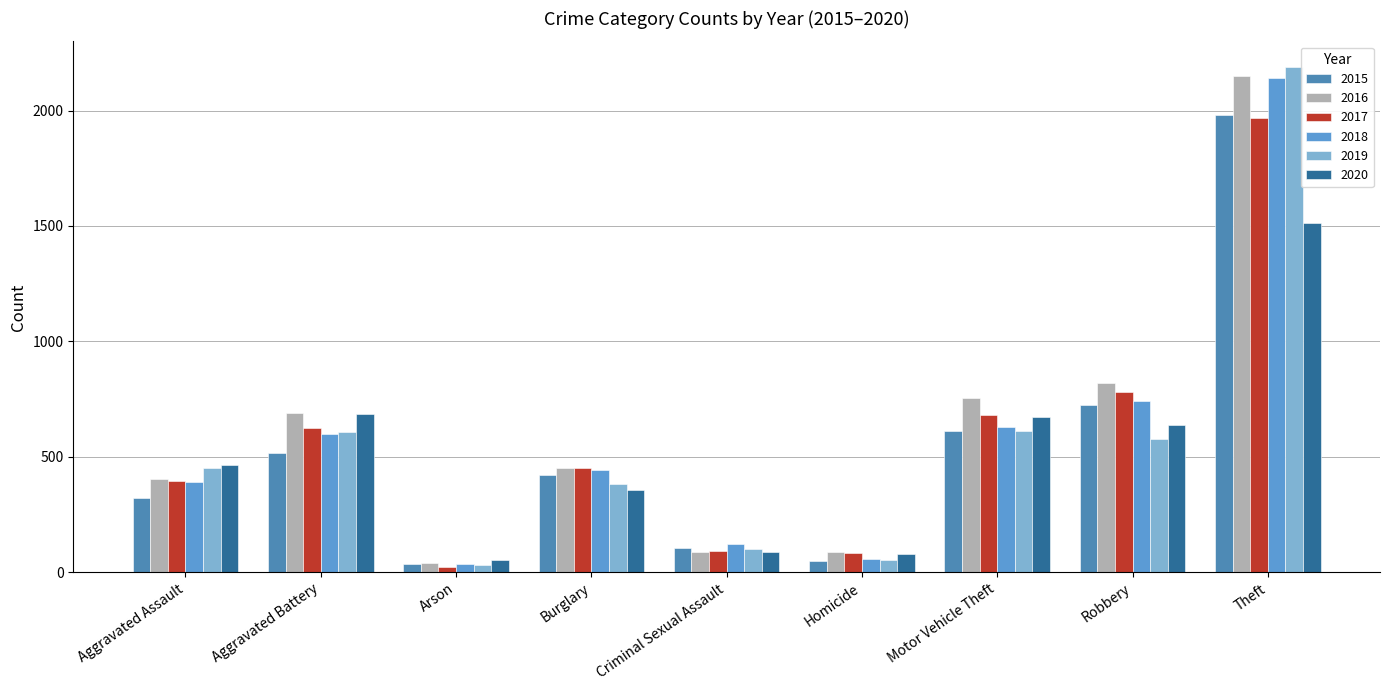

At Criminal Sexual Assault, list the series in order from largest to smallest.

2018, 2015, 2019, 2017, 2020, 2016